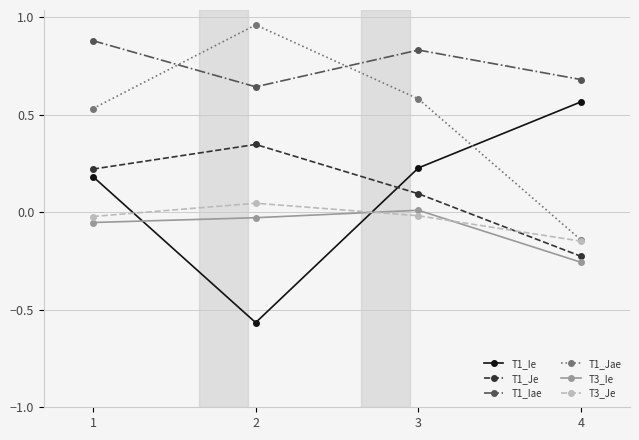

Is it true that T3_Je equals 0.0 at 2?

True